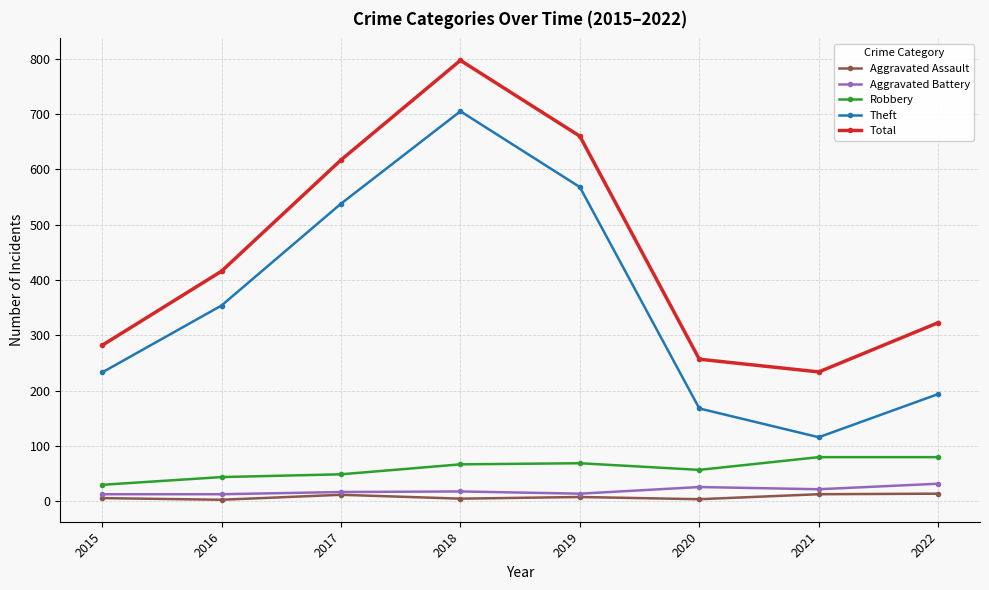

List the series in order of their peak value, lowest first.

Aggravated Assault, Aggravated Battery, Robbery, Theft, Total